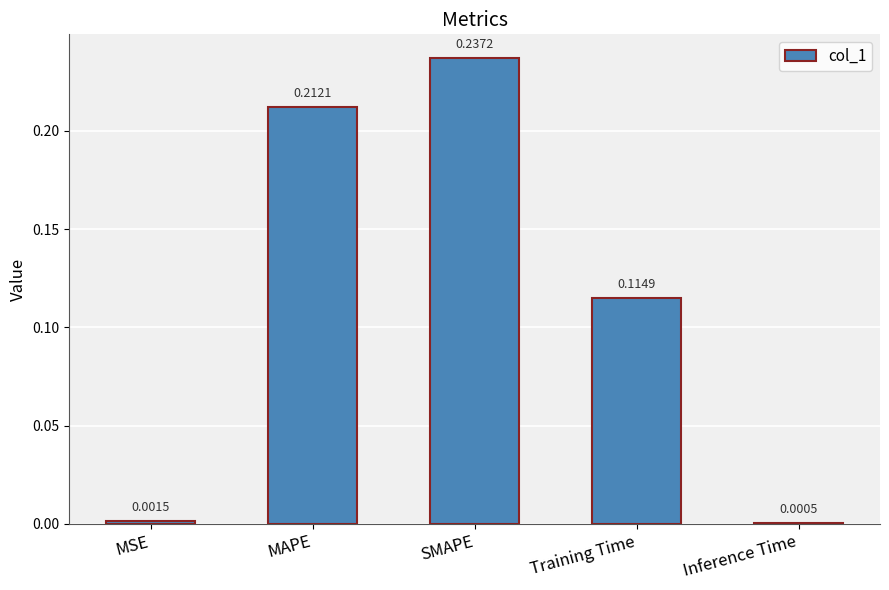

What is the sum of all values?

0.6